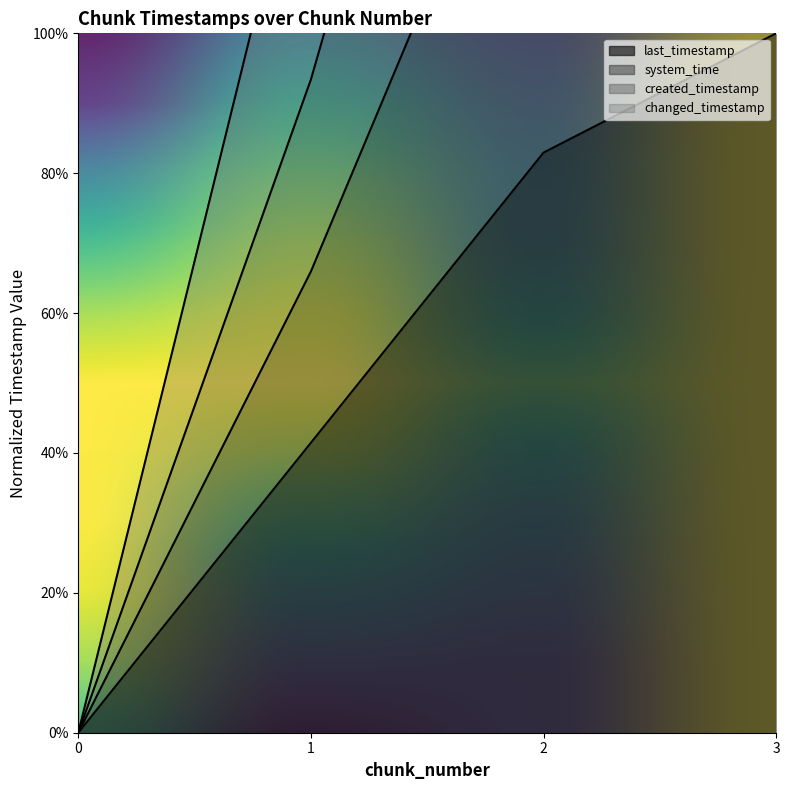

What are all the series names shown in the legend?

last_timestamp, system_time, created_timestamp, changed_timestamp